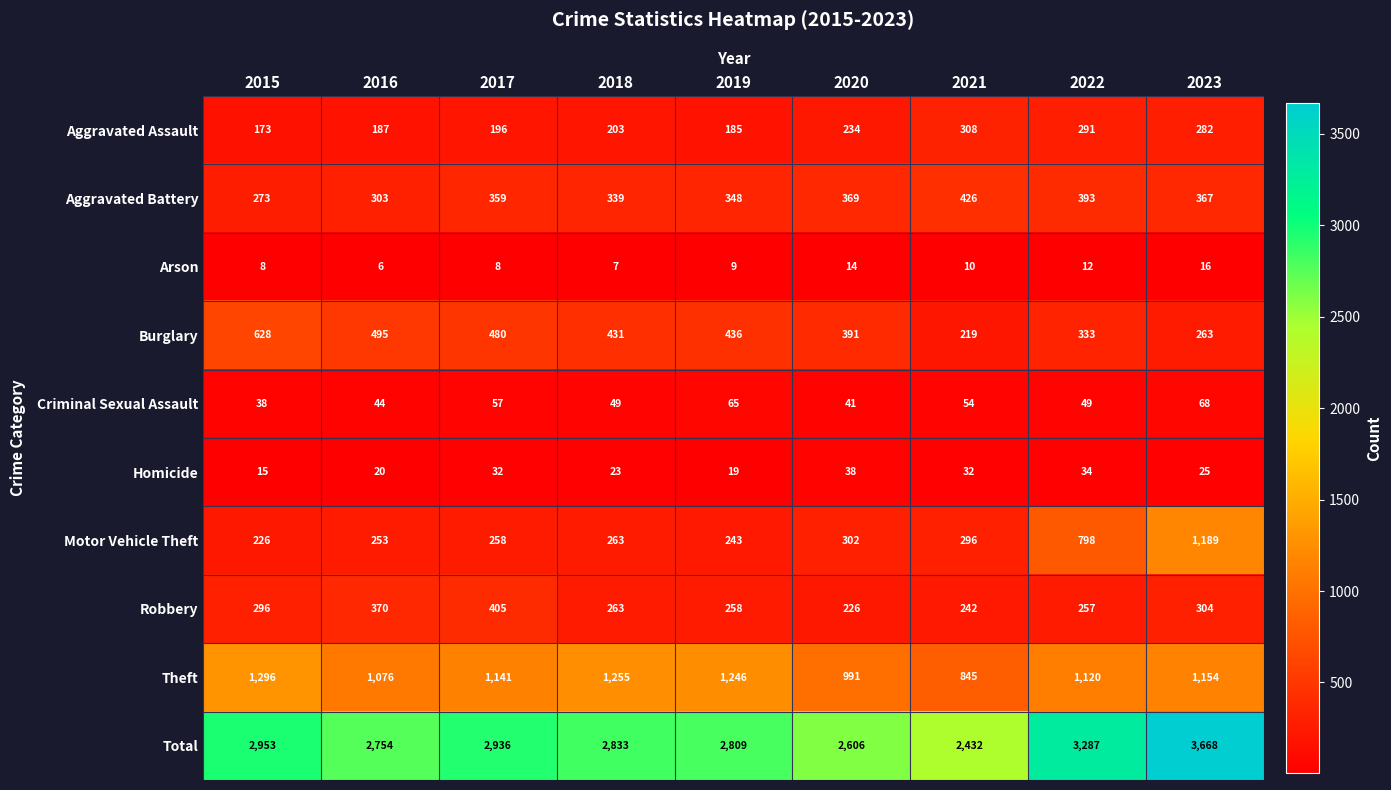

True or false: Motor Vehicle Theft has a value of 415 at 2017.

False